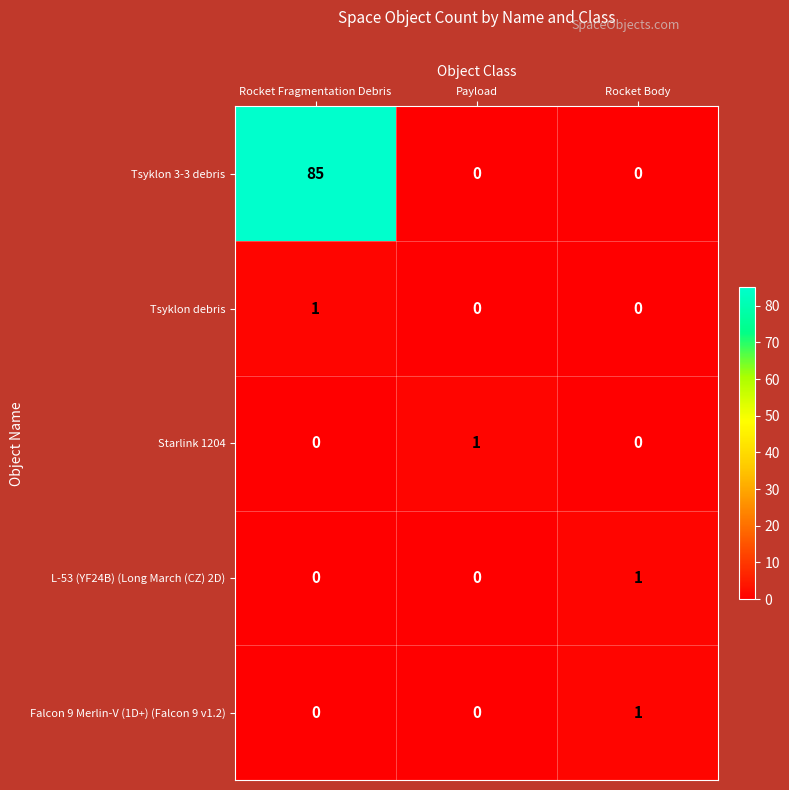

Reading right to left, transcribe all the data shown in this chart.

Tsyklon 3-3 debris: 0	0	85
Tsyklon debris: 0	0	1
Starlink 1204: 0	1	0
L-53 (YF24B) (Long March (CZ) 2D): 1	0	0
Falcon 9 Merlin-V (1D+) (Falcon 9 v1.2): 1	0	0